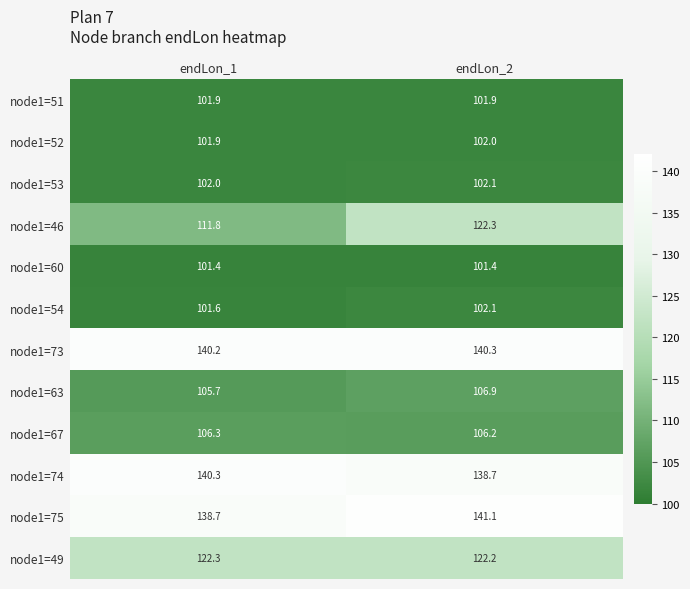

Which category has the highest value across all series?

endLon_2